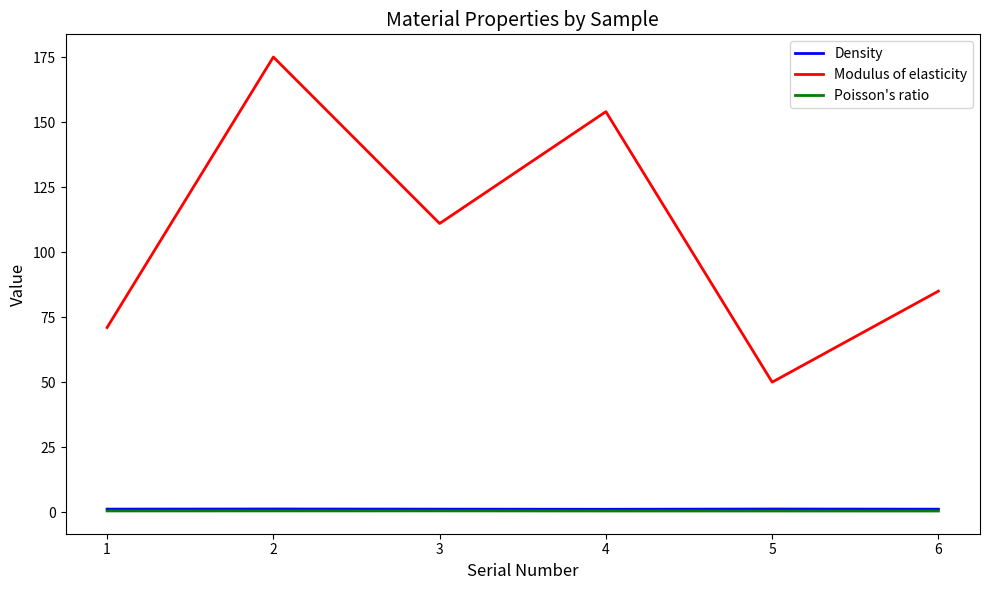

What is the difference between the maximum and minimum values in the Modulus of elasticity series?

125.0